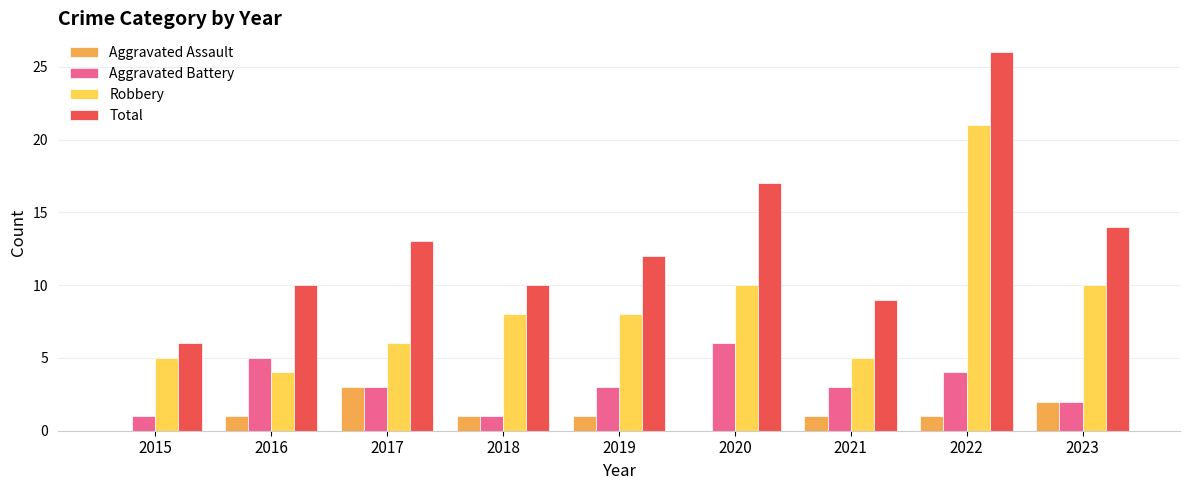

Reading left to right, transcribe all the data shown in this chart.

Aggravated Assault: 0	1	3	1	1	0	1	1	2
Aggravated Battery: 1	5	3	1	3	6	3	4	2
Robbery: 5	4	6	8	8	10	5	21	10
Total: 6	10	13	10	12	17	9	26	14